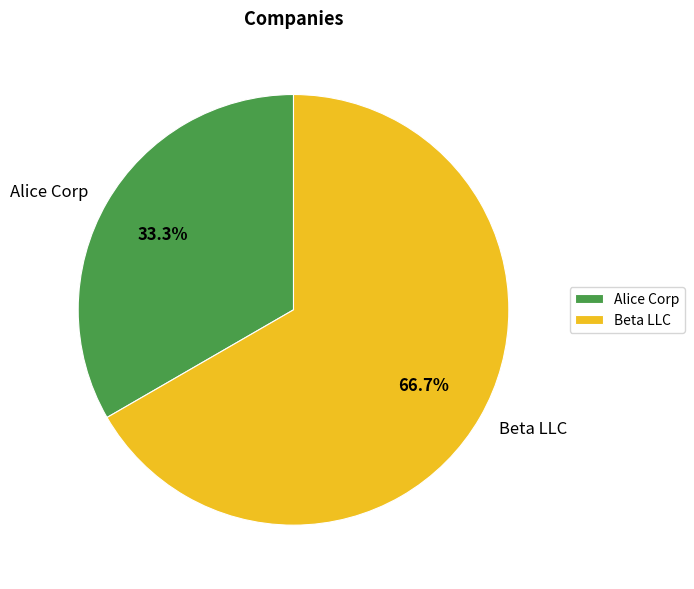

What is the largest slice in the pie chart?

Beta LLC